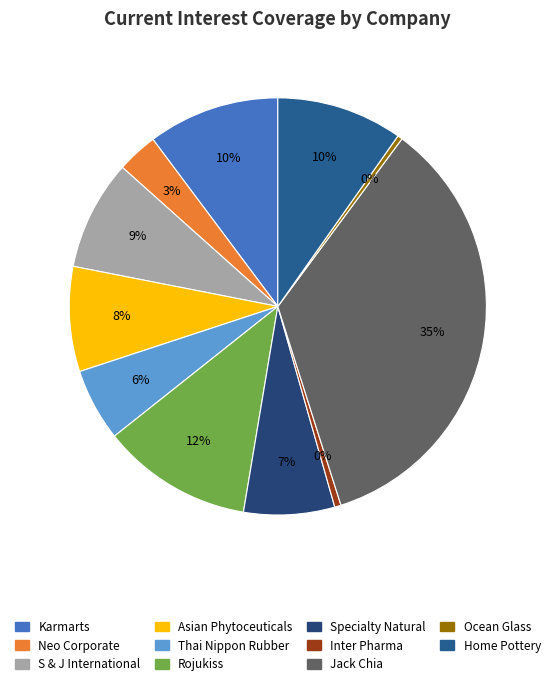

Do Thai Nippon Rubber and Specialty Natural together represent more than half of the pie?

No